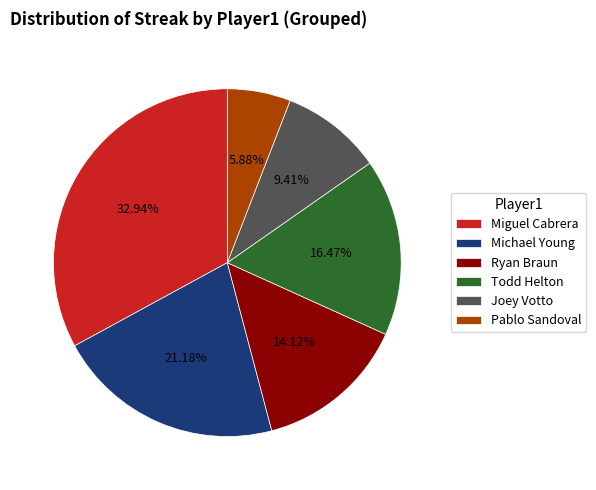

True or false: Pablo Sandoval accounts for 19% of the total.

False